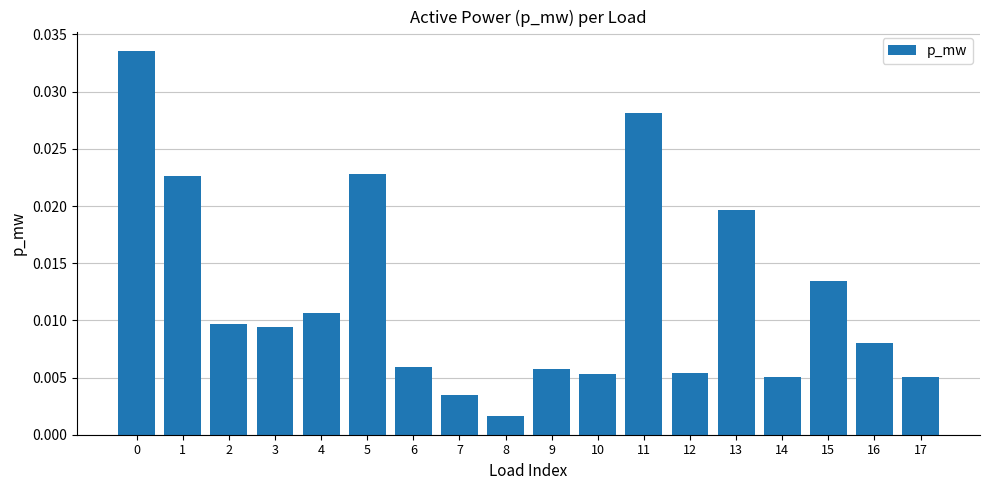

Where is the data nearest to the value 0?

8